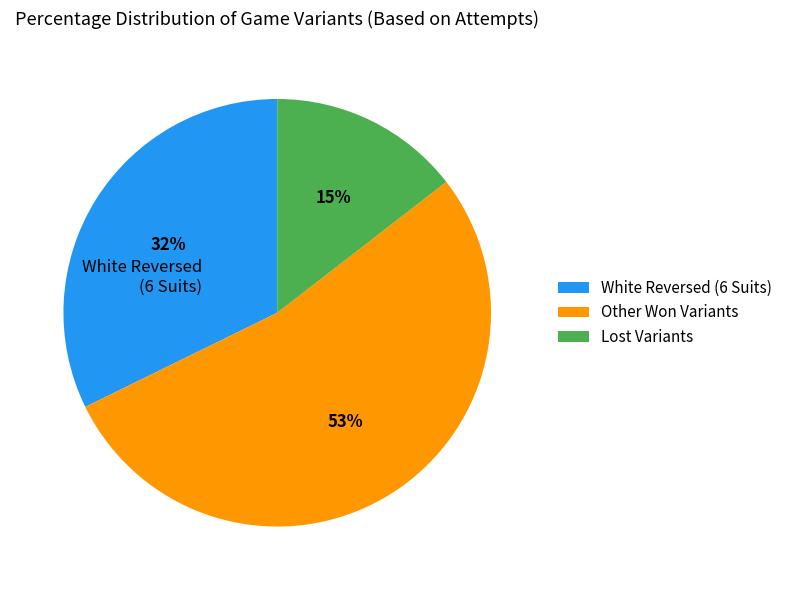

To the nearest percent, what portion does Other Won Variants represent?

53%